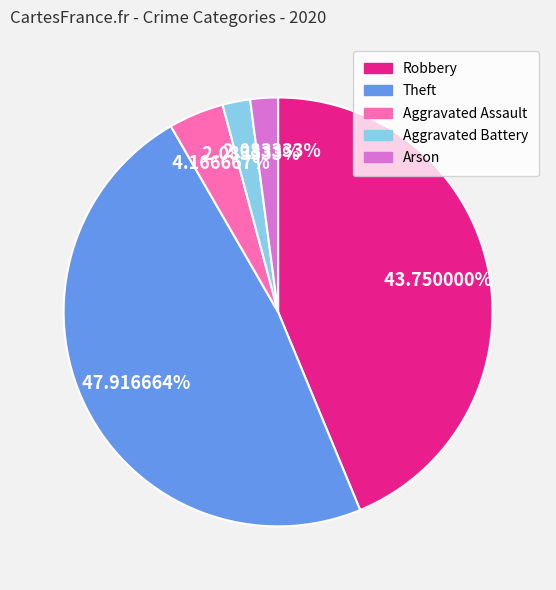

Which slice is the largest?

Theft